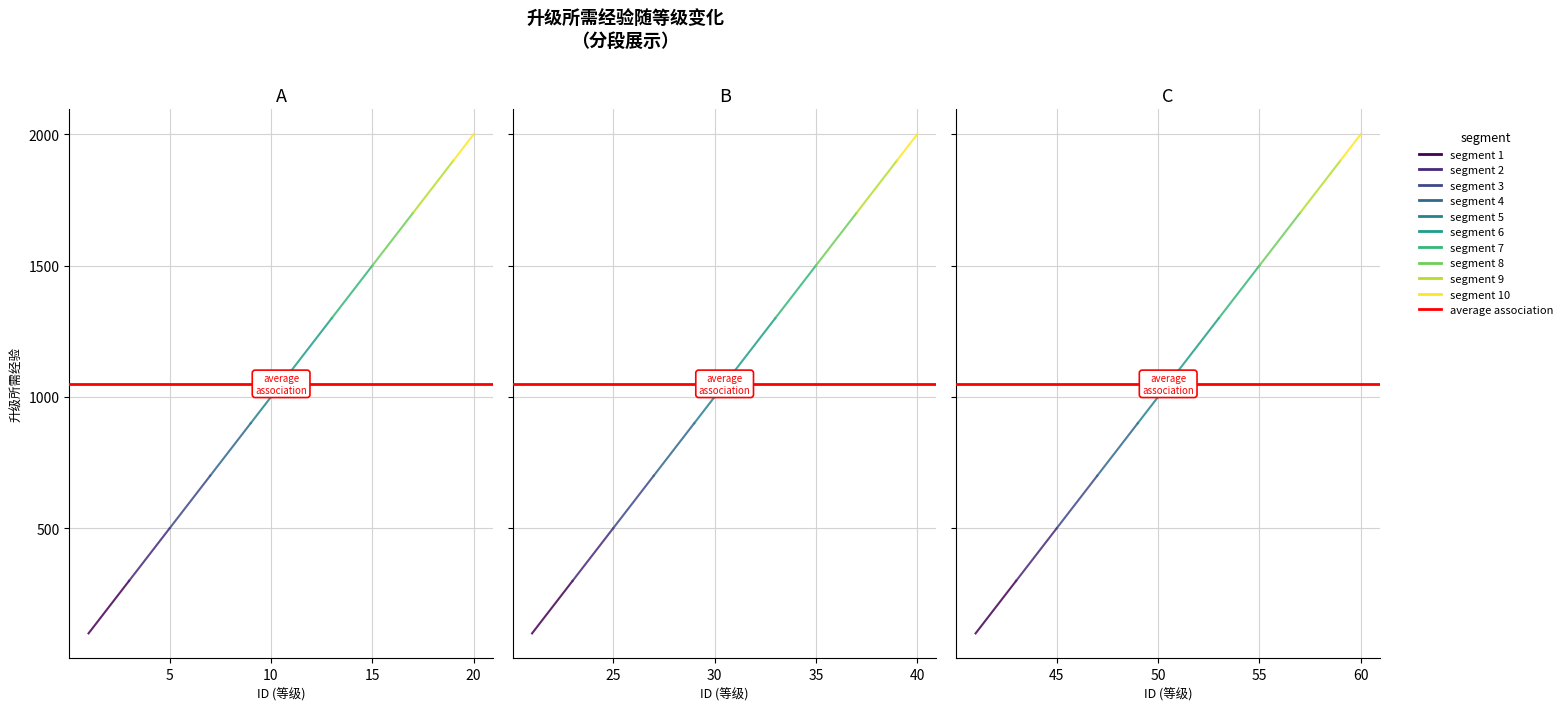

How many data points does each series have?

20